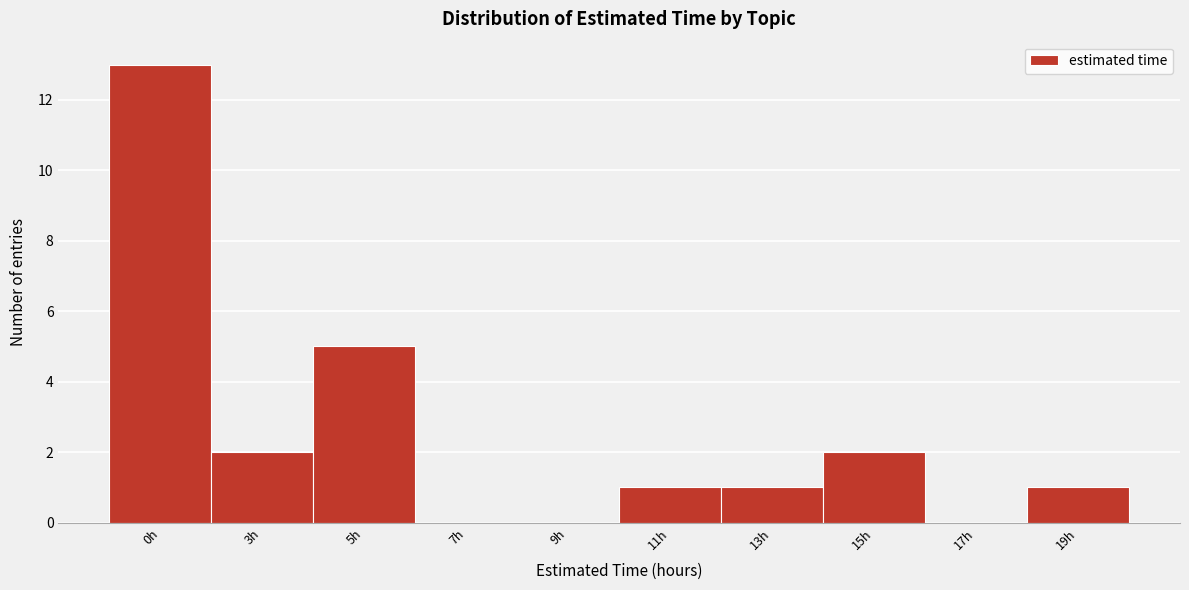

Reading left to right, list all the values displayed in this chart.

0h=13	3h=2	5h=5	7h=0	9h=0	11h=1	13h=1	15h=2	17h=0	19h=1